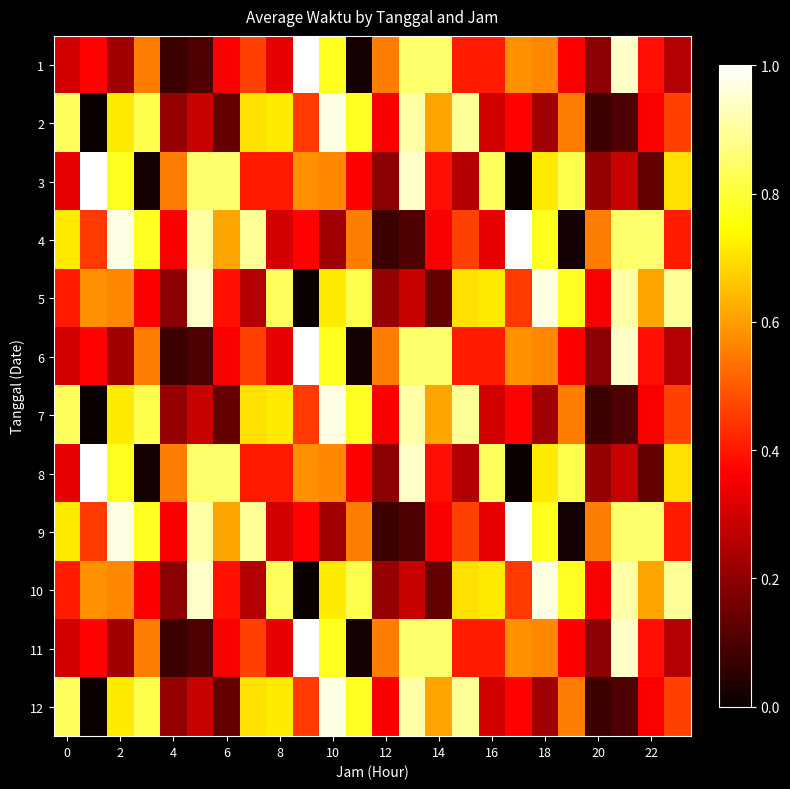

Reading right to left, list all the values displayed in this chart.

1: 0.3	0.4	0.9	0.2	0.4	0.6	0.6	0.4	0.4	0.9	0.8	0.6	0.0	0.8	1.0	0.3	0.5	0.4	0.1	0.1	0.6	0.2	0.4	0.3
2: 0.5	0.4	0.1	0.1	0.6	0.2	0.4	0.3	0.9	0.6	0.9	0.4	0.8	1.0	0.5	0.7	0.7	0.1	0.3	0.2	0.8	0.7	0.0	0.8
3: 0.7	0.1	0.3	0.2	0.8	0.7	0.0	0.8	0.3	0.4	0.9	0.2	0.4	0.6	0.6	0.4	0.4	0.9	0.8	0.6	0.0	0.8	1.0	0.3
4: 0.4	0.9	0.8	0.6	0.0	0.8	1.0	0.3	0.5	0.4	0.1	0.1	0.6	0.2	0.4	0.3	0.9	0.6	0.9	0.4	0.8	1.0	0.5	0.7
5: 0.9	0.6	0.9	0.4	0.8	1.0	0.5	0.7	0.7	0.1	0.3	0.2	0.8	0.7	0.0	0.8	0.3	0.4	0.9	0.2	0.4	0.6	0.6	0.4
6: 0.3	0.4	0.9	0.2	0.4	0.6	0.6	0.4	0.4	0.9	0.8	0.6	0.0	0.8	1.0	0.3	0.5	0.4	0.1	0.1	0.6	0.2	0.4	0.3
7: 0.5	0.4	0.1	0.1	0.6	0.2	0.4	0.3	0.9	0.6	0.9	0.4	0.8	1.0	0.5	0.7	0.7	0.1	0.3	0.2	0.8	0.7	0.0	0.8
8: 0.7	0.1	0.3	0.2	0.8	0.7	0.0	0.8	0.3	0.4	0.9	0.2	0.4	0.6	0.6	0.4	0.4	0.9	0.8	0.6	0.0	0.8	1.0	0.3
9: 0.4	0.9	0.8	0.6	0.0	0.8	1.0	0.3	0.5	0.4	0.1	0.1	0.6	0.2	0.4	0.3	0.9	0.6	0.9	0.4	0.8	1.0	0.5	0.7
10: 0.9	0.6	0.9	0.4	0.8	1.0	0.5	0.7	0.7	0.1	0.3	0.2	0.8	0.7	0.0	0.8	0.3	0.4	0.9	0.2	0.4	0.6	0.6	0.4
11: 0.3	0.4	0.9	0.2	0.4	0.6	0.6	0.4	0.4	0.9	0.8	0.6	0.0	0.8	1.0	0.3	0.5	0.4	0.1	0.1	0.6	0.2	0.4	0.3
12: 0.5	0.4	0.1	0.1	0.6	0.2	0.4	0.3	0.9	0.6	0.9	0.4	0.8	1.0	0.5	0.7	0.7	0.1	0.3	0.2	0.8	0.7	0.0	0.8